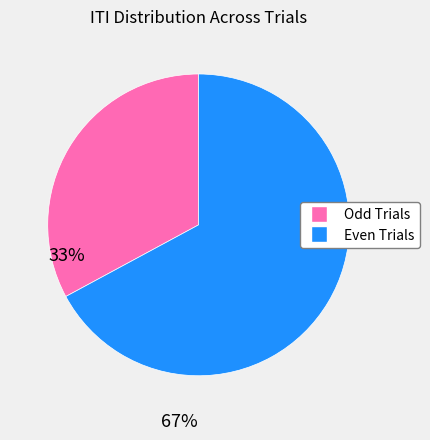

Is there a majority slice in this chart?

Yes